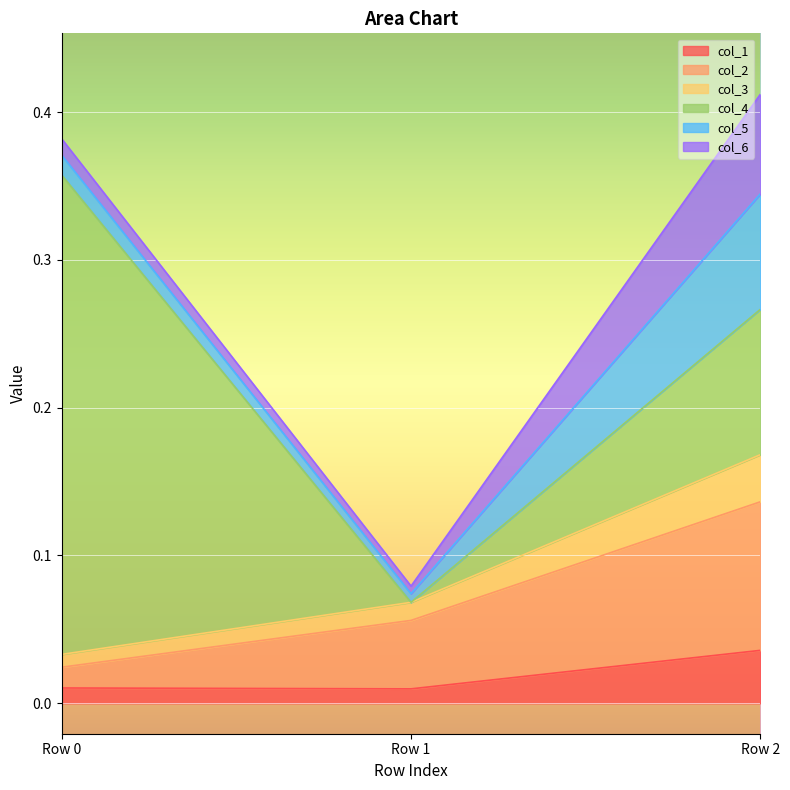

Which category has the highest value in the col_1 series?

Row 2